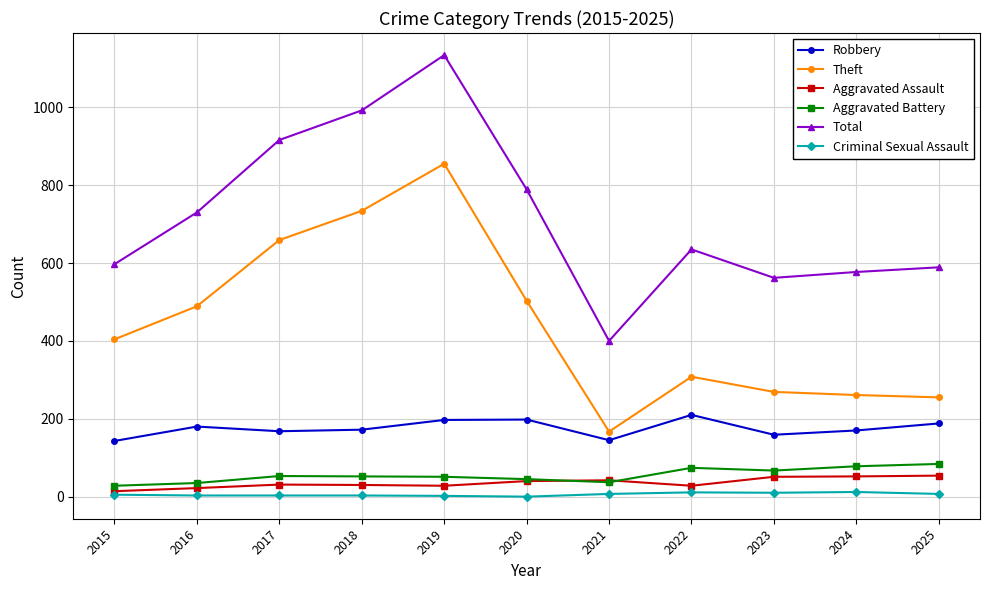

What is the difference between the maximum and second lowest values in the Total series?

572